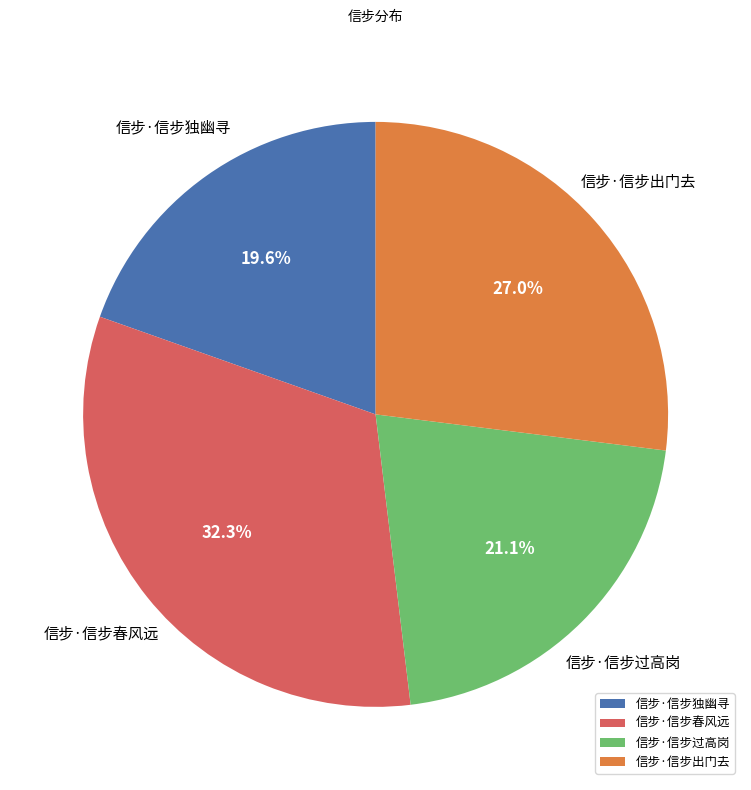

Is the sum of 信步·信步出门去 and 信步·信步春风远 greater than half?

Yes